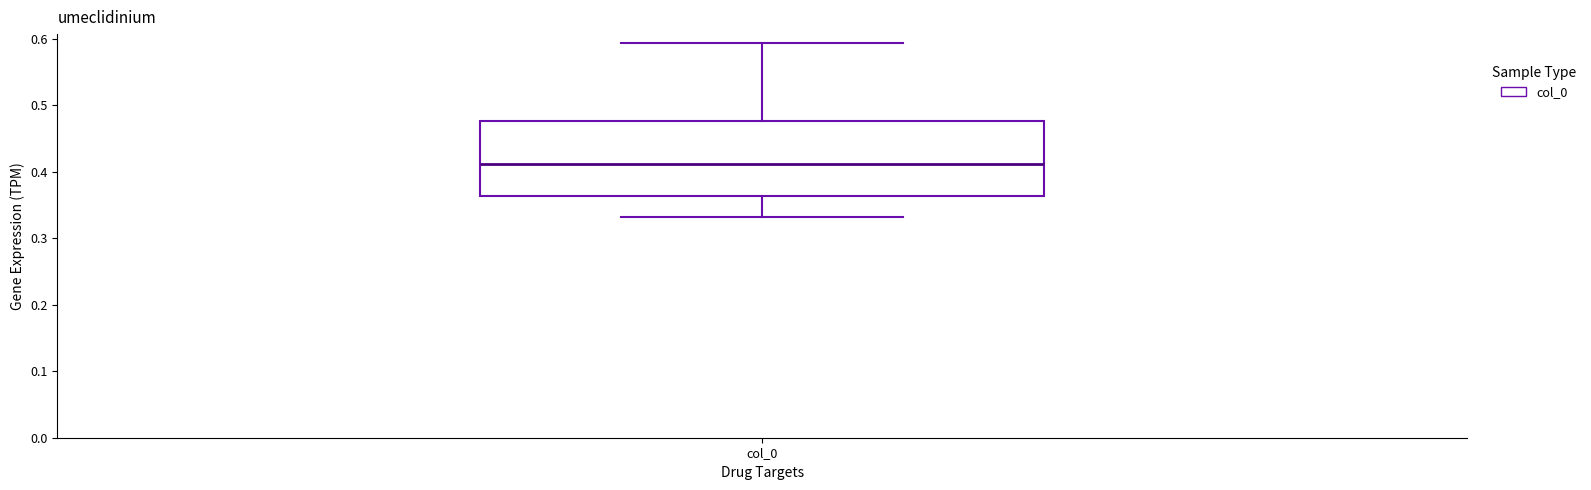

Transcribe this box plot: give where the median line is, the range the box spans, and where the two whiskers end, as read against the y-axis. The values are not printed on the chart, so give them approximately, as read against the axis.

median 0.41, box 0.36 to 0.48, whiskers 0.33 to 0.59